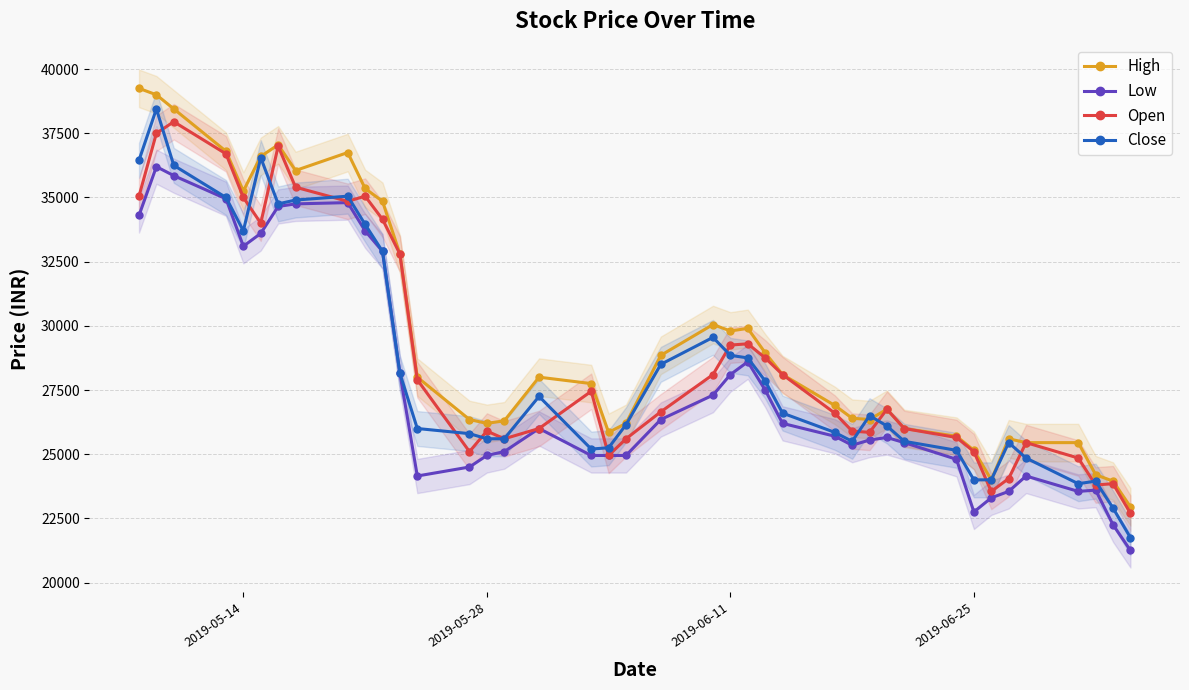

How many values in the Close series are below 26500?

20